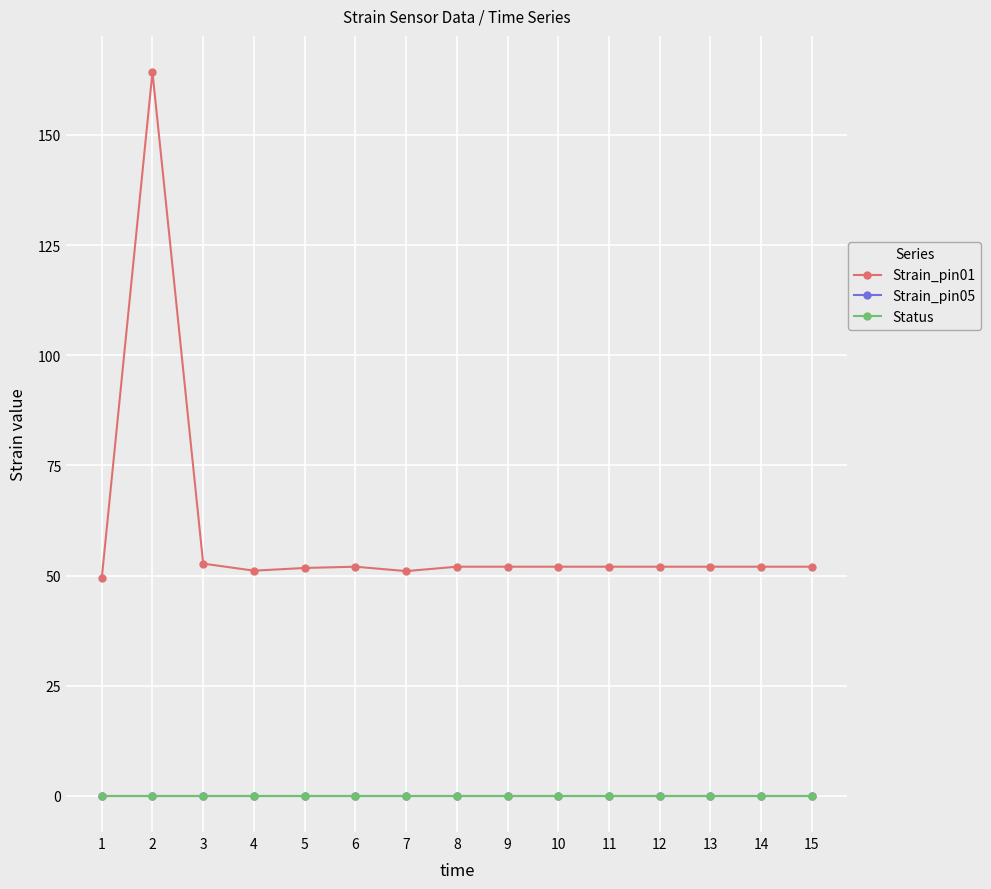

Which series has the largest total across all categories?

Strain_pin01